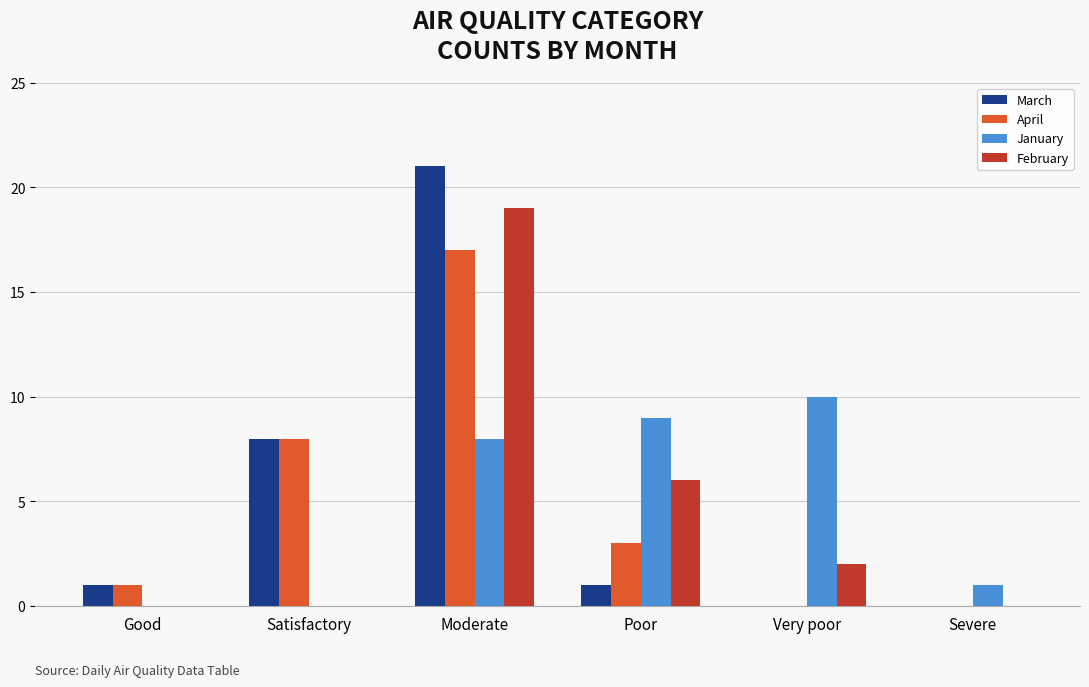

At which category is the sum across all series the highest?

Moderate